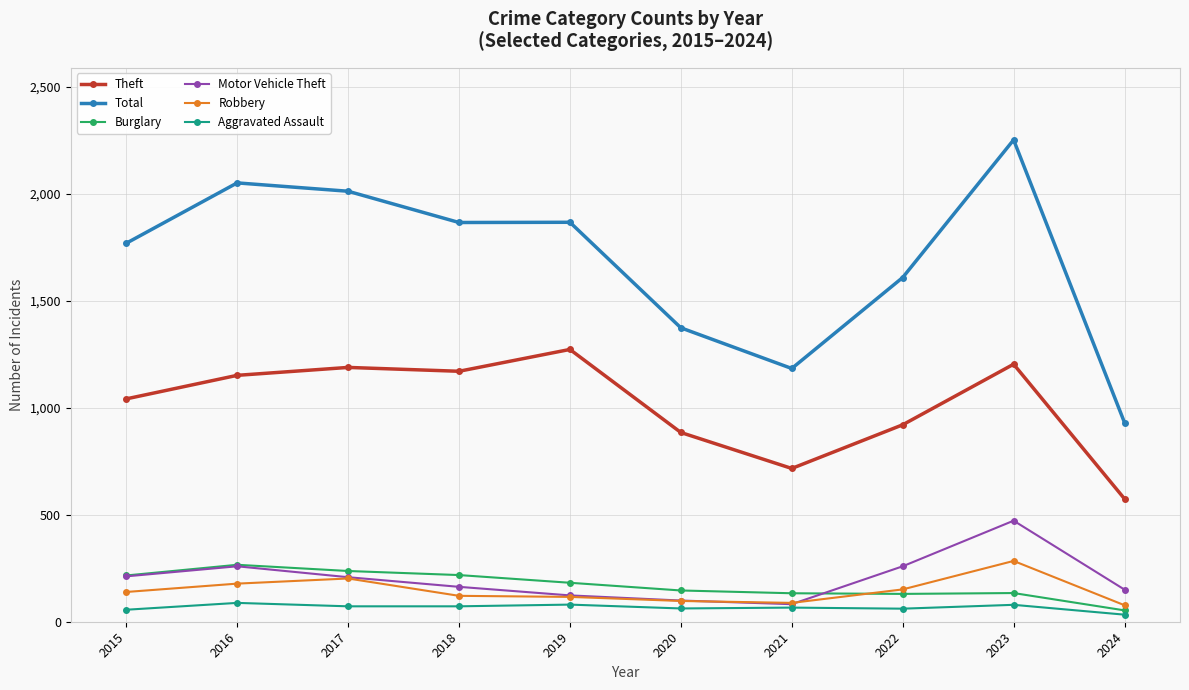

What is the value of the Motor Vehicle Theft point at the 1st from the left?

212